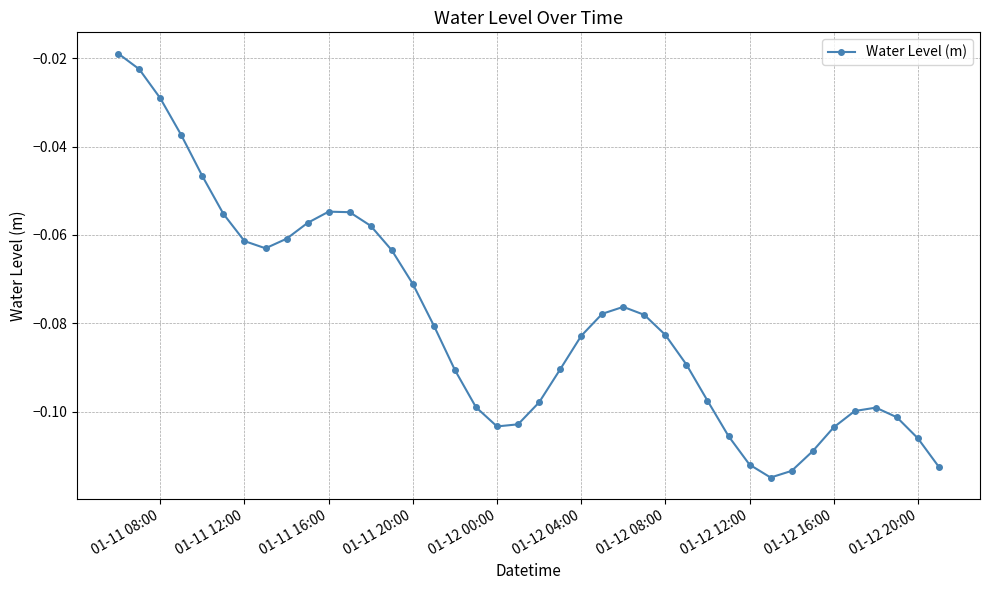

True or false: there are more than 1 points higher than both neighbors.

True